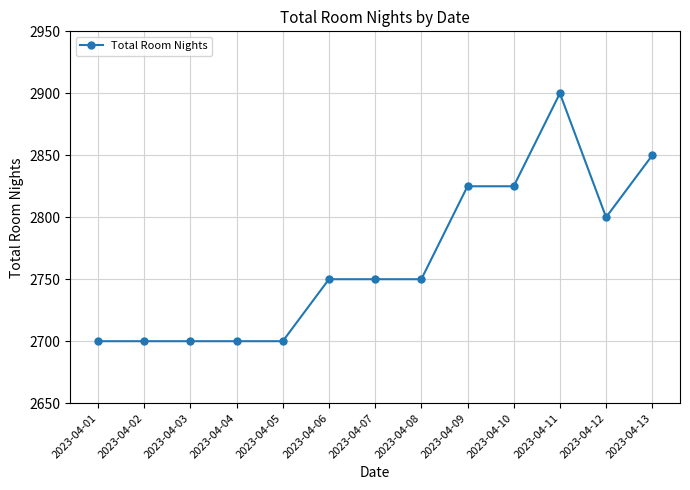

Which category has the highest value across all series?

2023-04-11